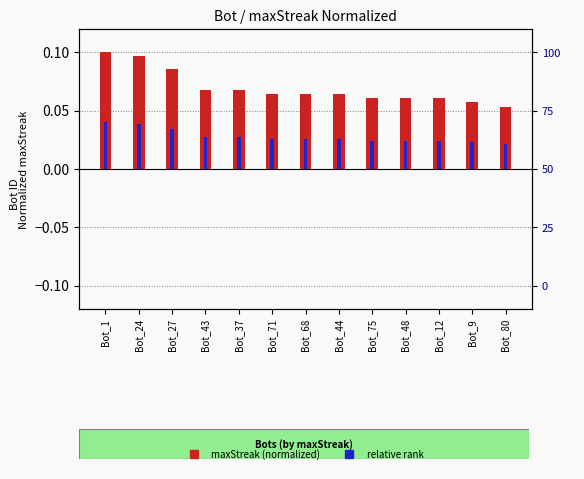

List the labels in order of maxStreak (normalized) value, largest first.

Bot_1, Bot_24, Bot_27, Bot_43, Bot_37, Bot_71, Bot_68, Bot_44, Bot_75, Bot_48, Bot_12, Bot_9, Bot_80